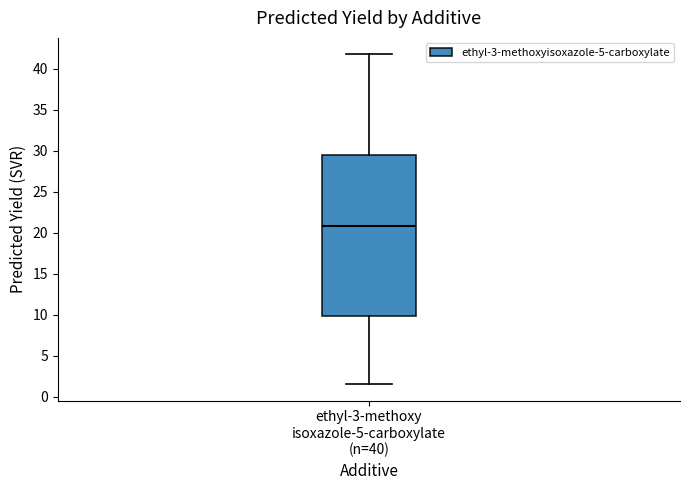

Transcribe this box plot: give where the median line is, the range the box spans, and where the two whiskers end, as read against the y-axis. The values are not printed on the chart, so give them approximately, as read against the axis.

median 21.0, box 10.0 to 29.5, whiskers 1.5 to 42.0